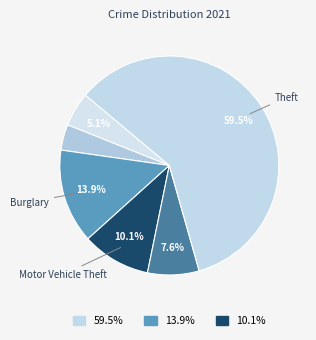

How many segments does this pie chart have?

6